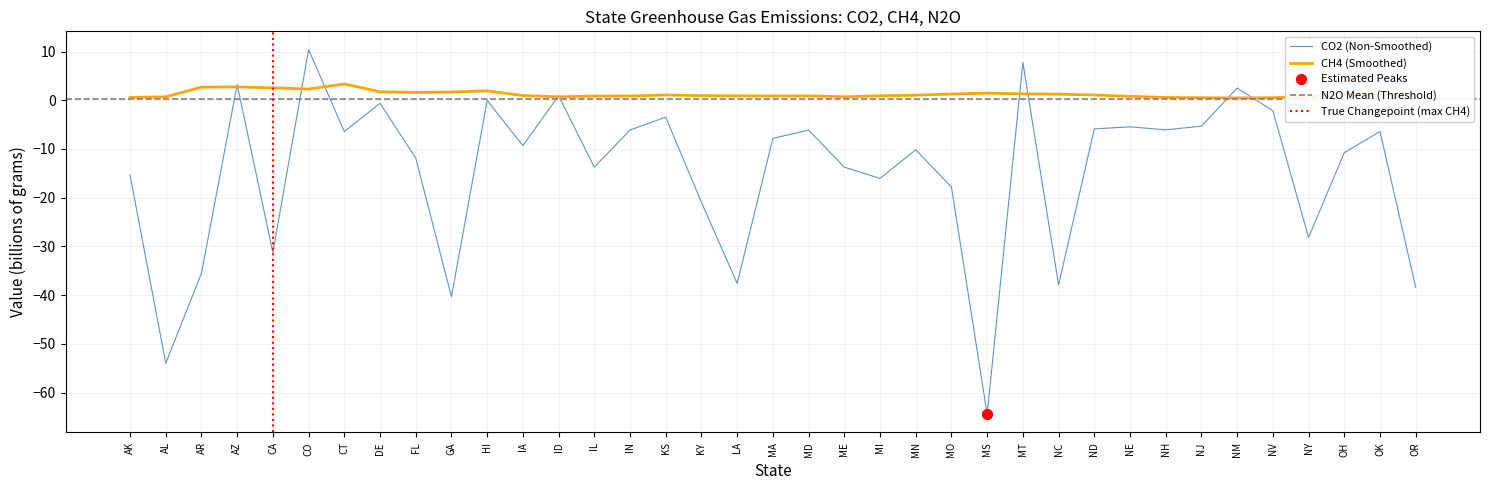

Which series has the largest total across all categories?

CH4 (billions)